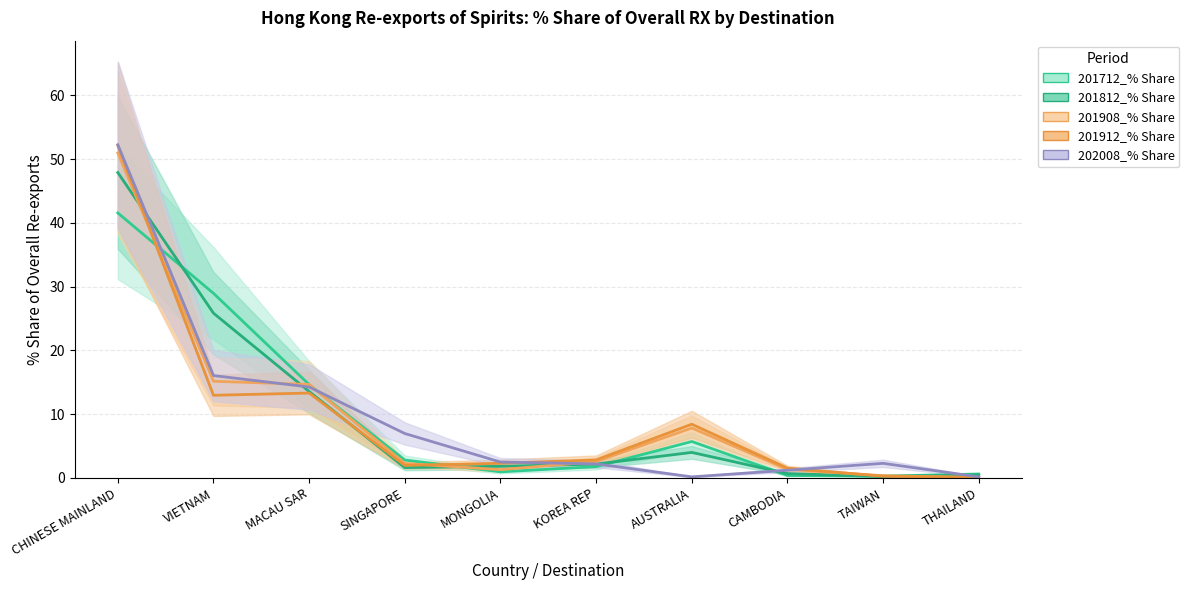

What is the label of the 9th point from the right?

VIETNAM